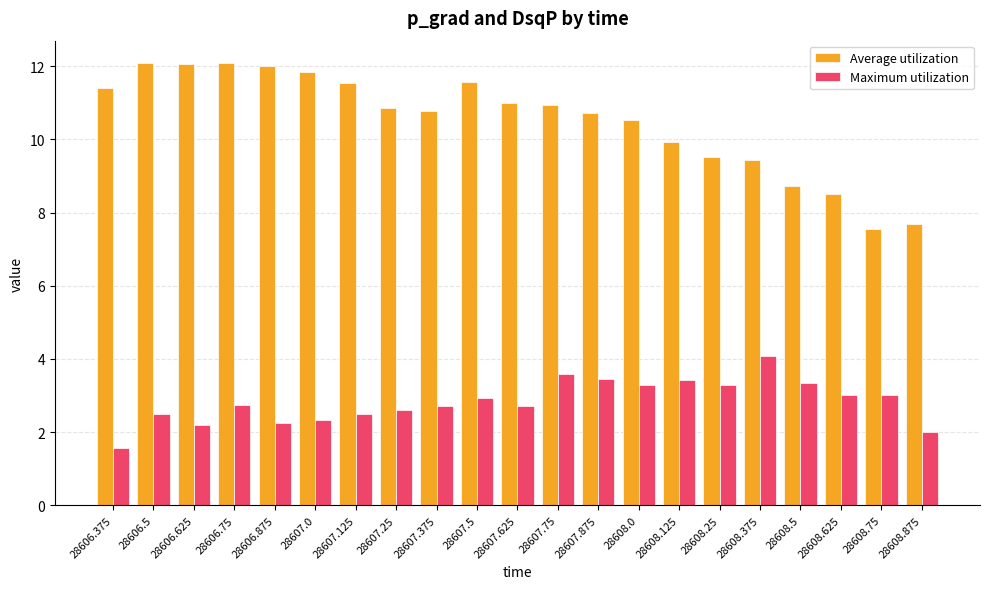

Rank the series by their maximum value, from lowest to highest.

Maximum utilization, Average utilization